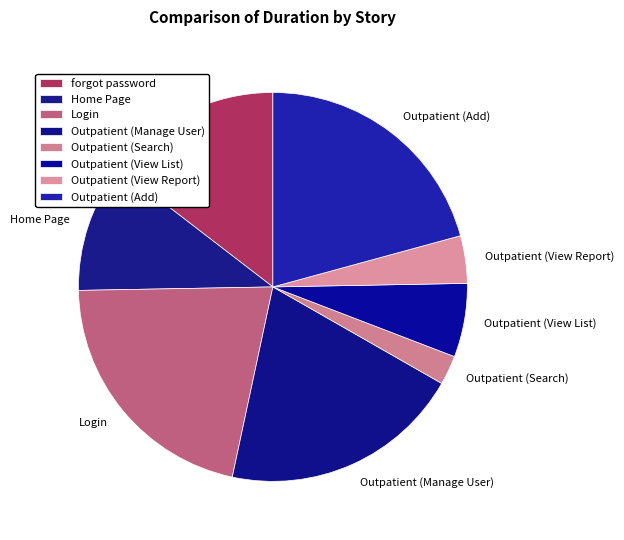

The Outpatient (Search) slice represents 2% of the pie. True or false?

True